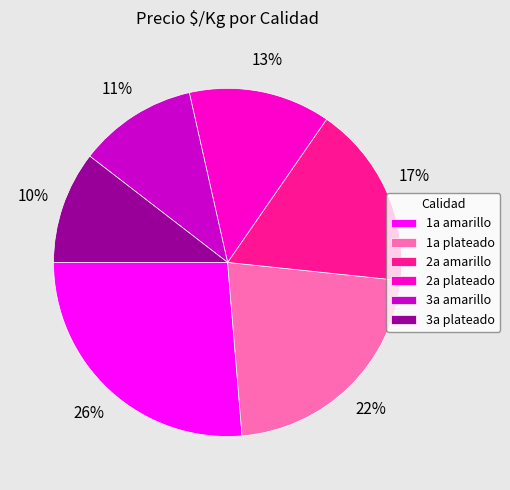

What is the ratio of the value at 3a amarillo to the value at 1a amarillo?

0.4